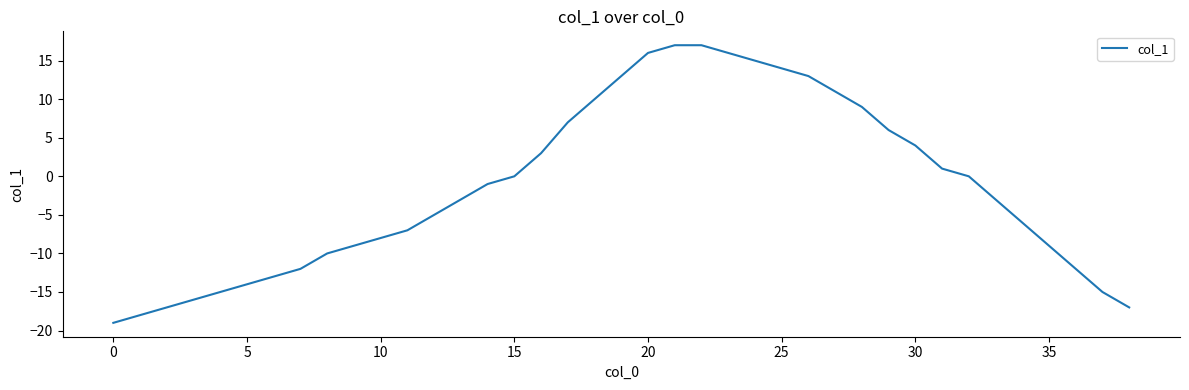

What is the maximum value shown in the chart?

17